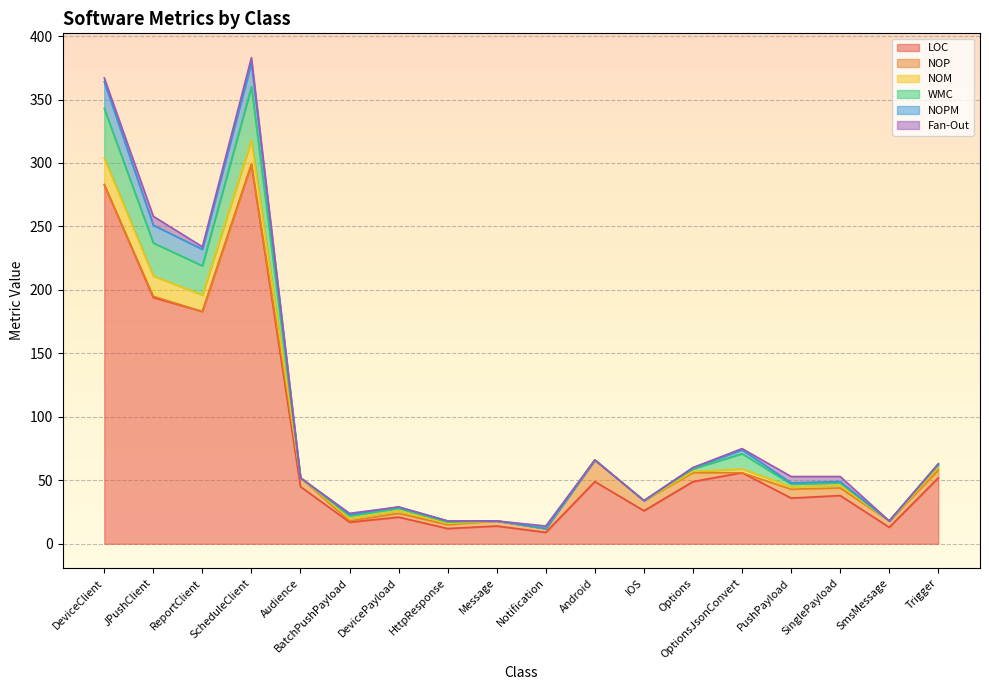

How many interior local valleys does the NOPM series have?

7